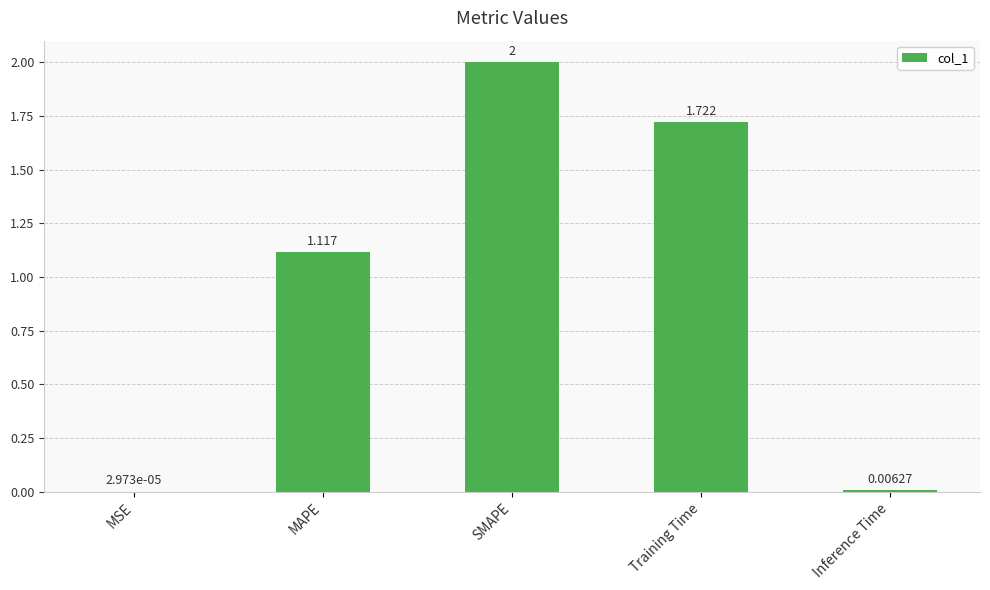

Between Training Time and MAPE, which is larger?

Training Time